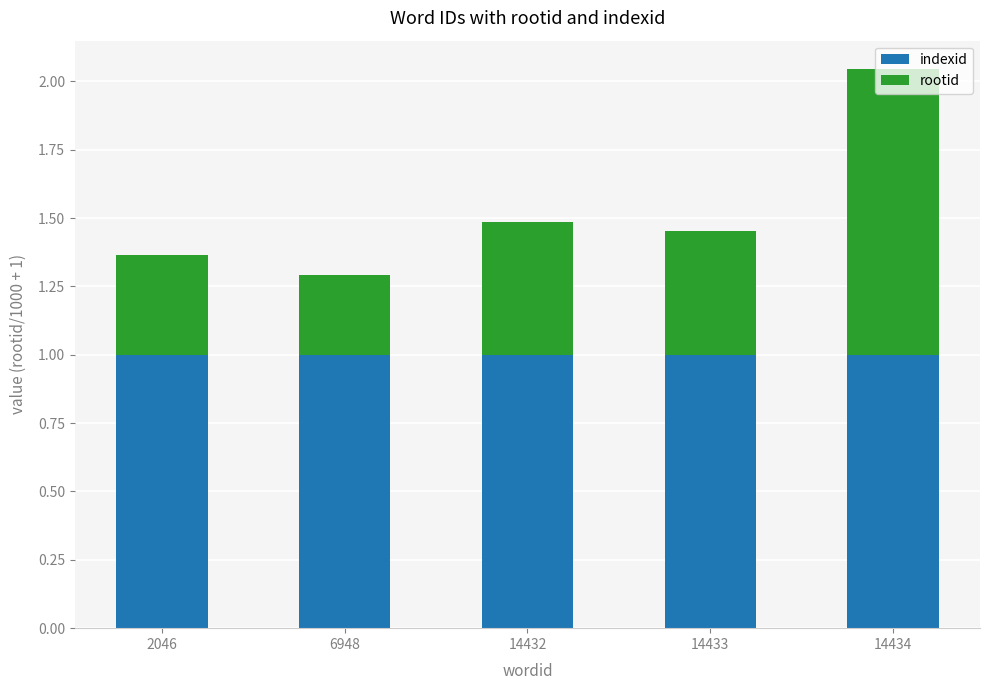

What is the total value across all series at 14433?

1.5